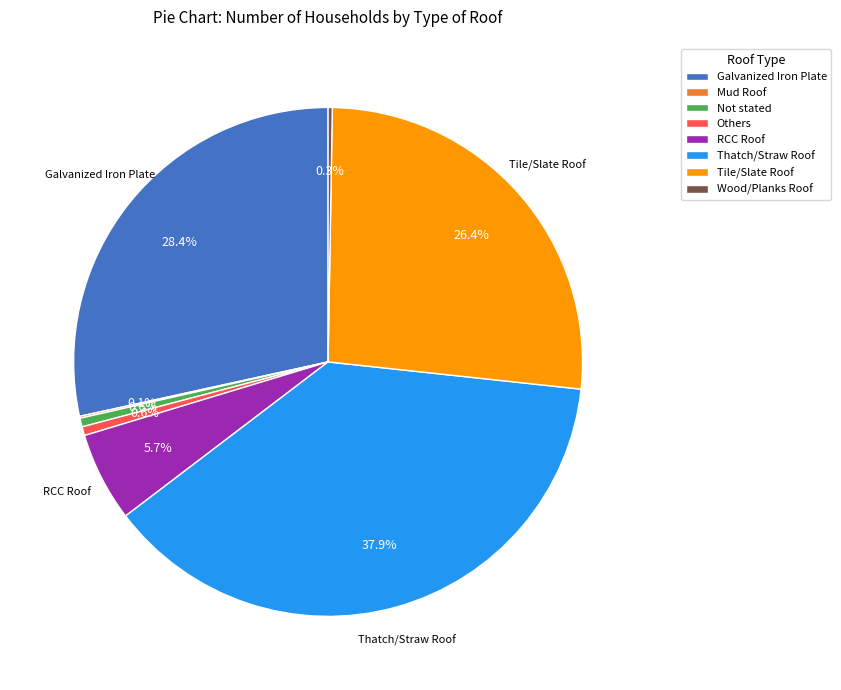

What percentage is the RCC Roof slice, to the nearest percent?

6%